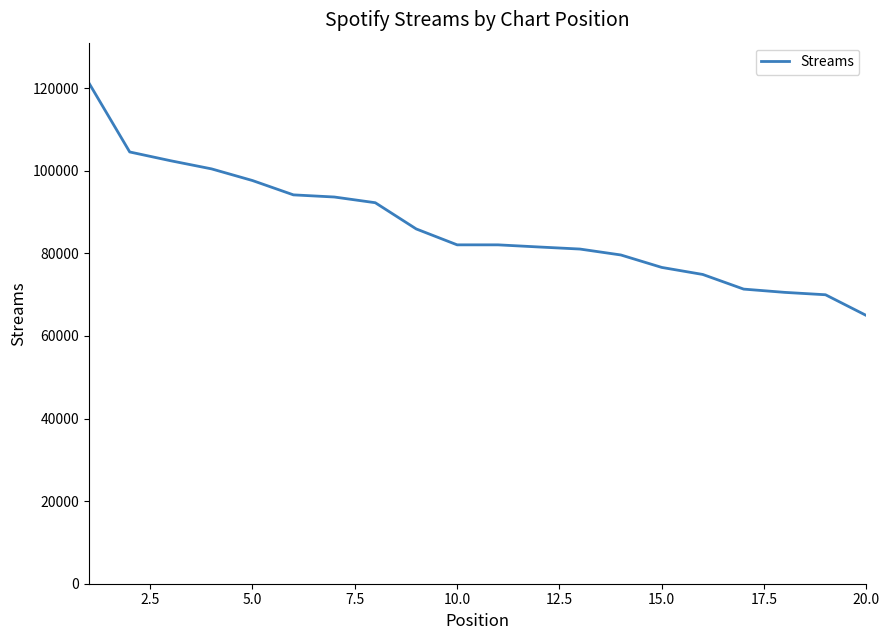

What is the greatest value displayed?

121319